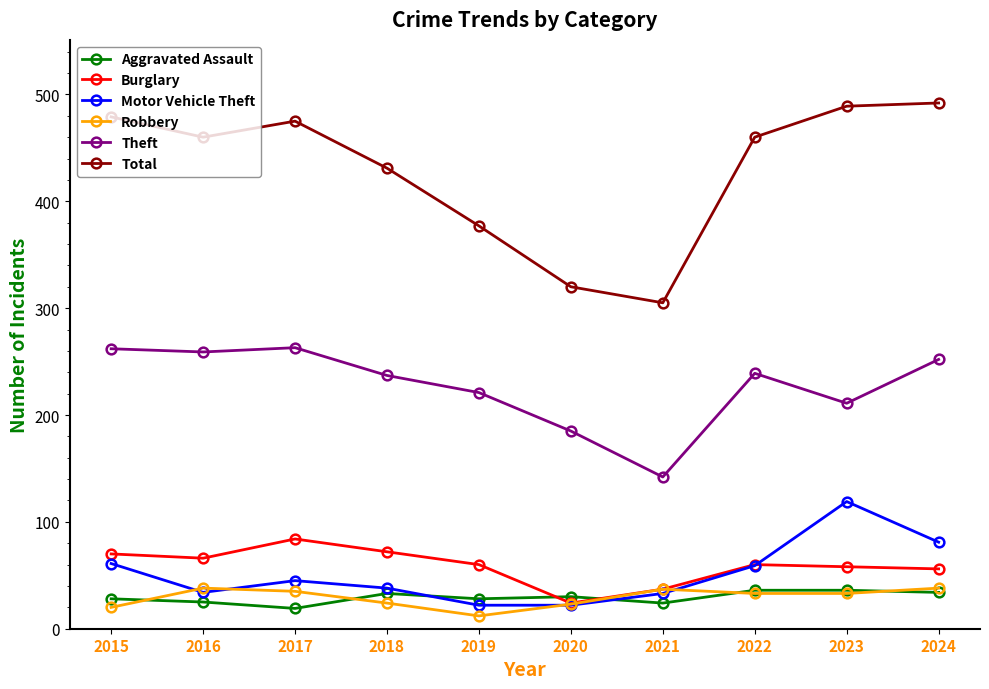

Where is the first local maximum for Total?

2017